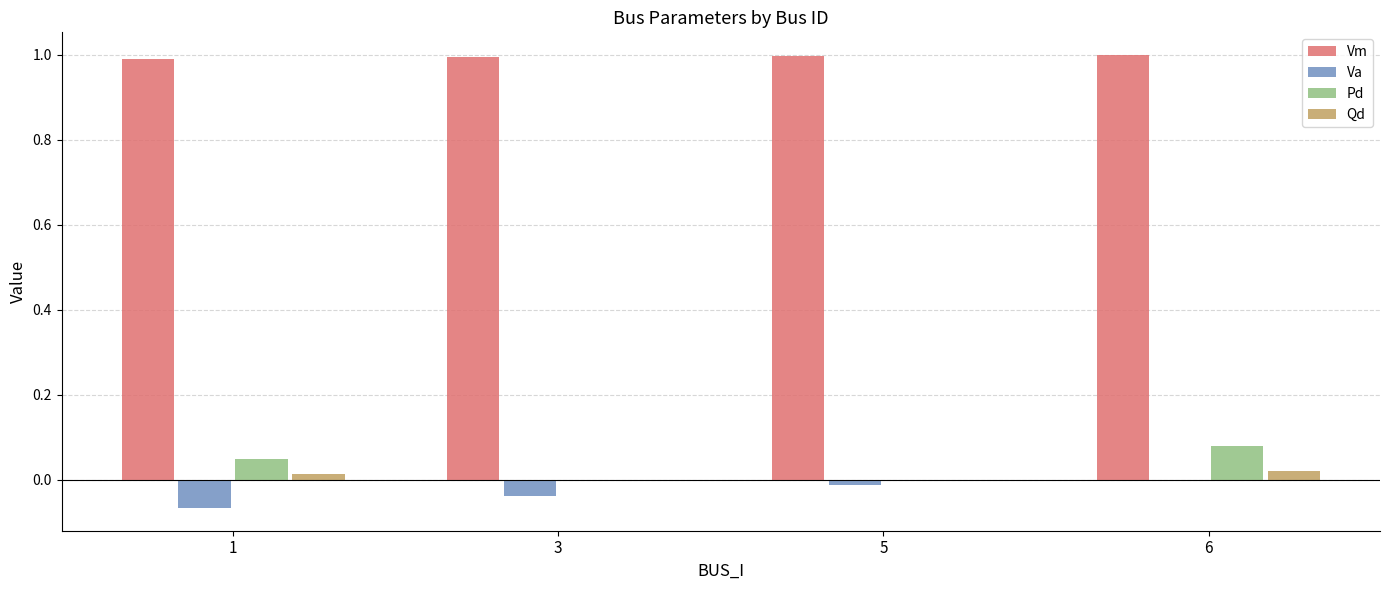

Are the bars horizontal?

No